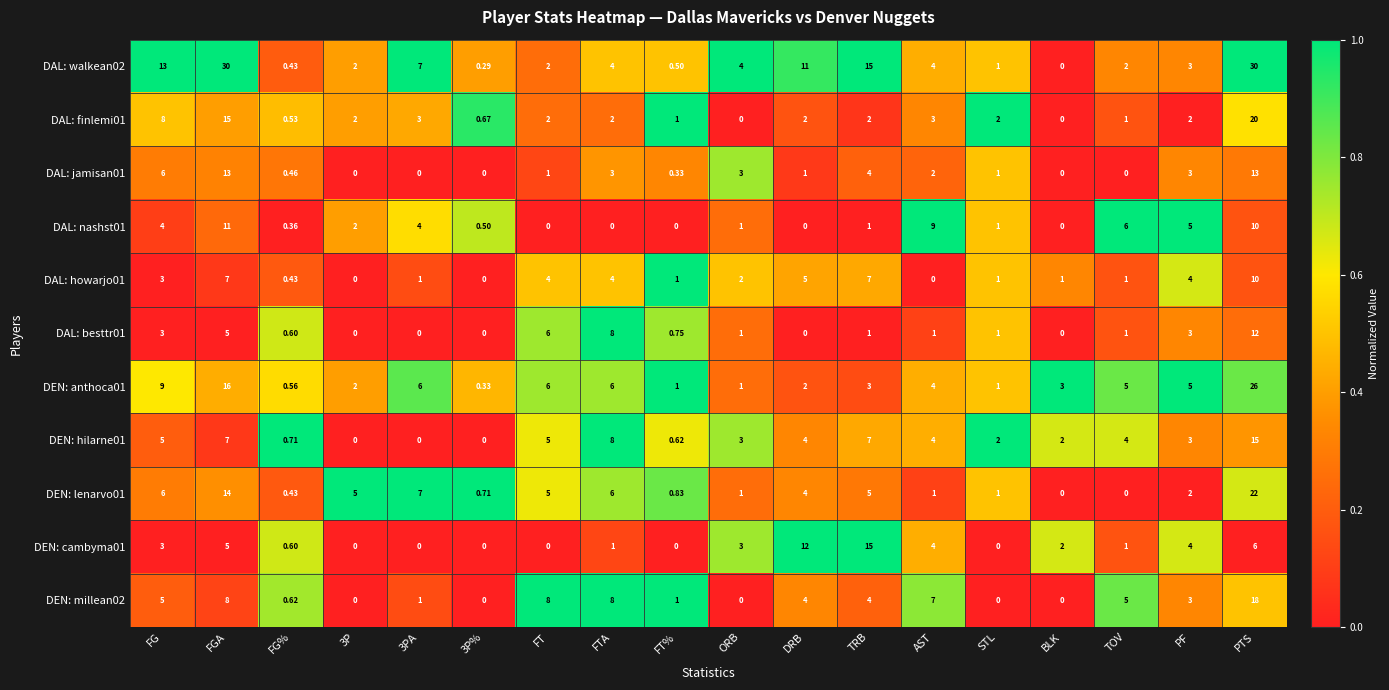

Count the number of data series in this chart.

11